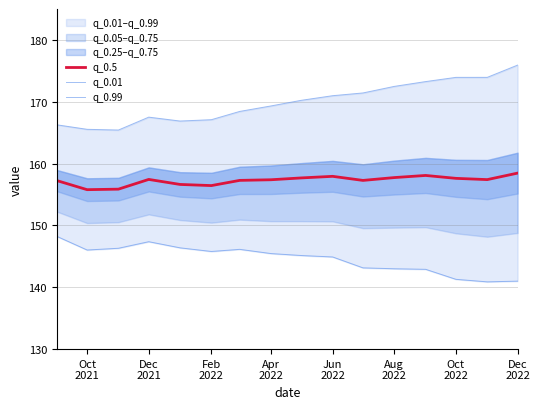

What is the highest value of the q_0.5 series?

158.5